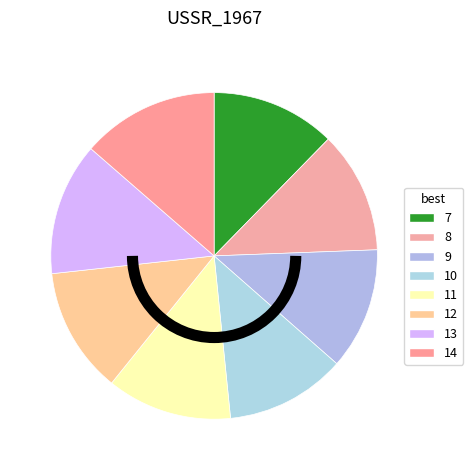

How many segments does this pie chart have?

8